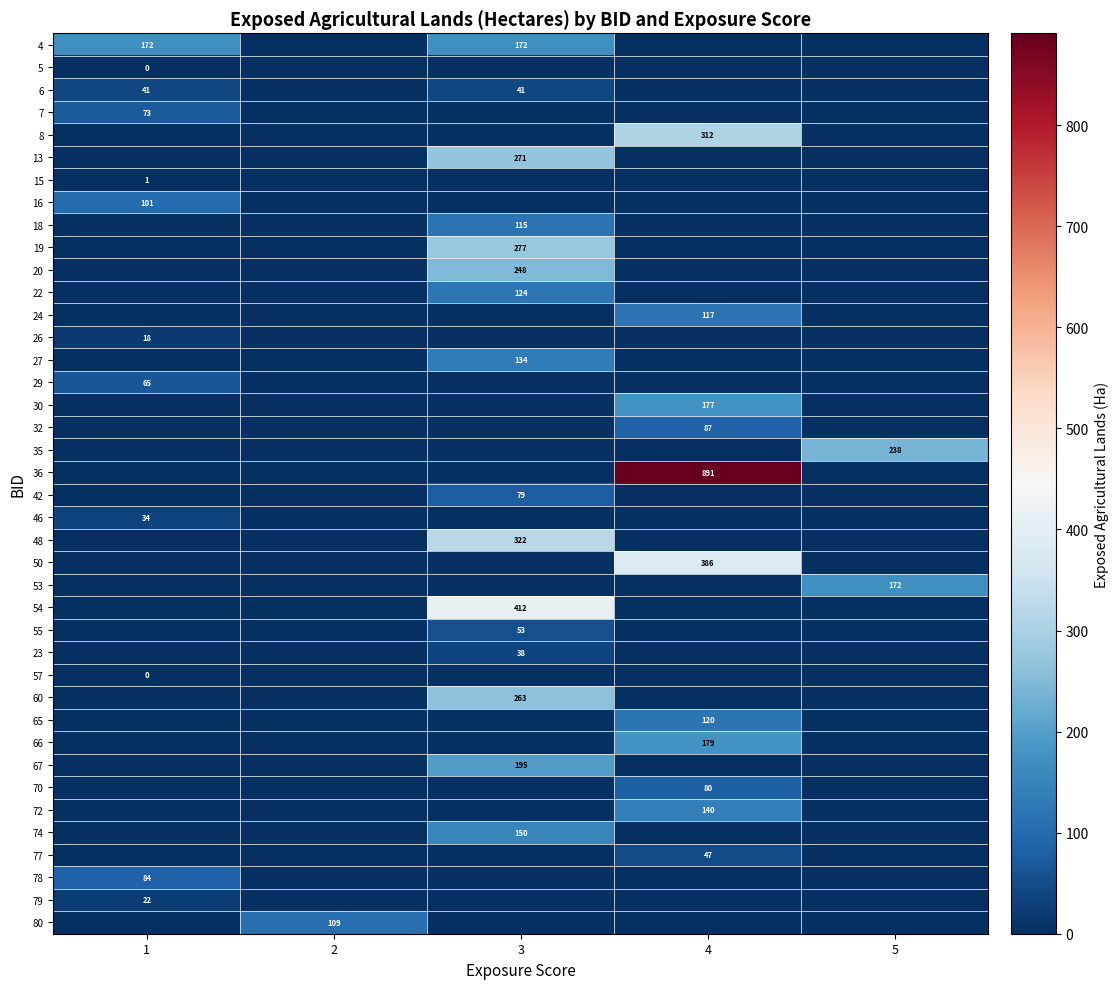

Between 3 and 4, which is larger?

3